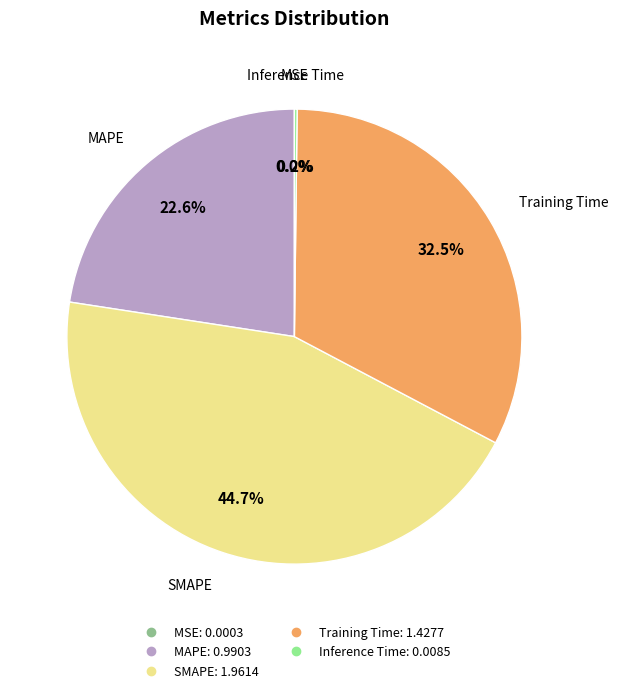

What is the largest slice in the pie chart?

SMAPE